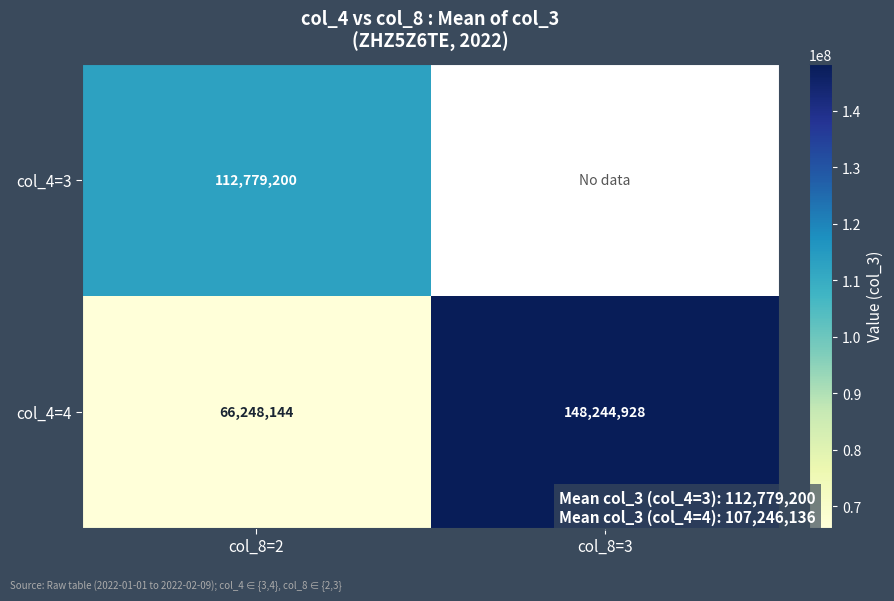

What is the spread (max minus min) of values at col_8=2?

46531056